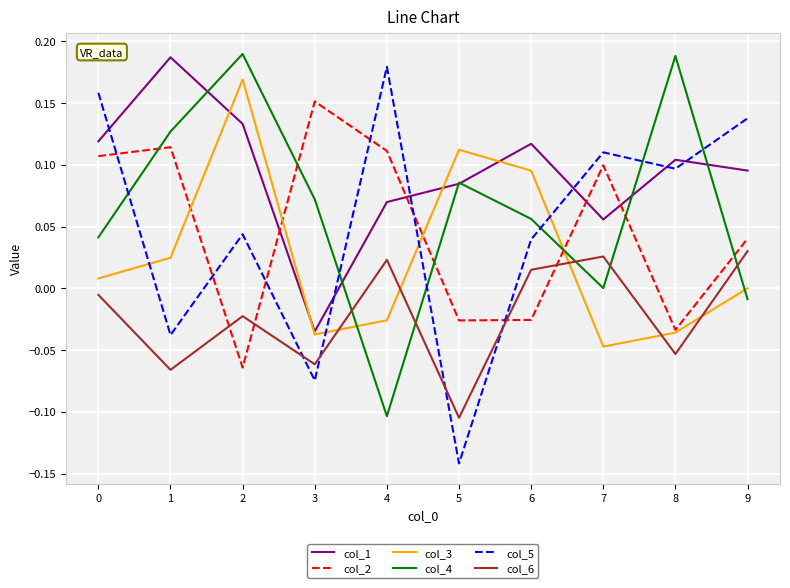

Which category has the highest value in the col_5 series?

4